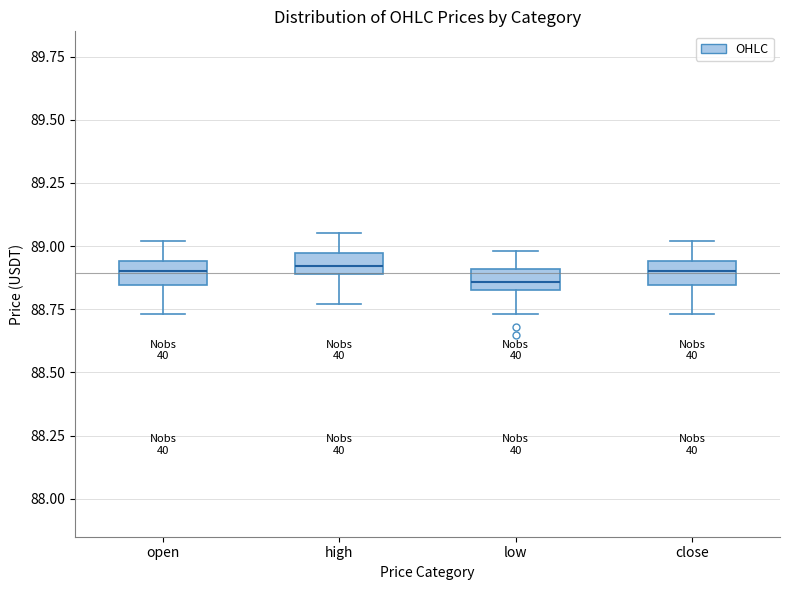

Where is the lower edge of the box for low on the y-axis? The values are not printed on the chart, so give them approximately, as read against the axis.

88.85